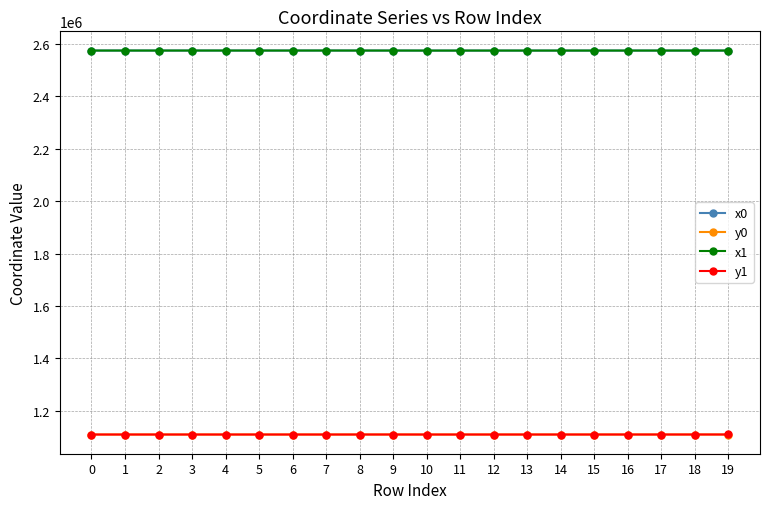

At how many categories does at least one series exceed 1996287?

20